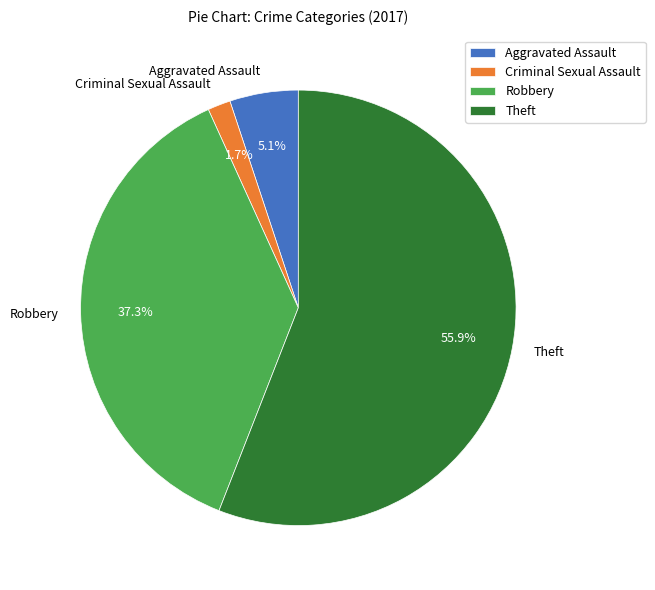

To the nearest percent, what is the combined percentage of Theft and Robbery?

93%